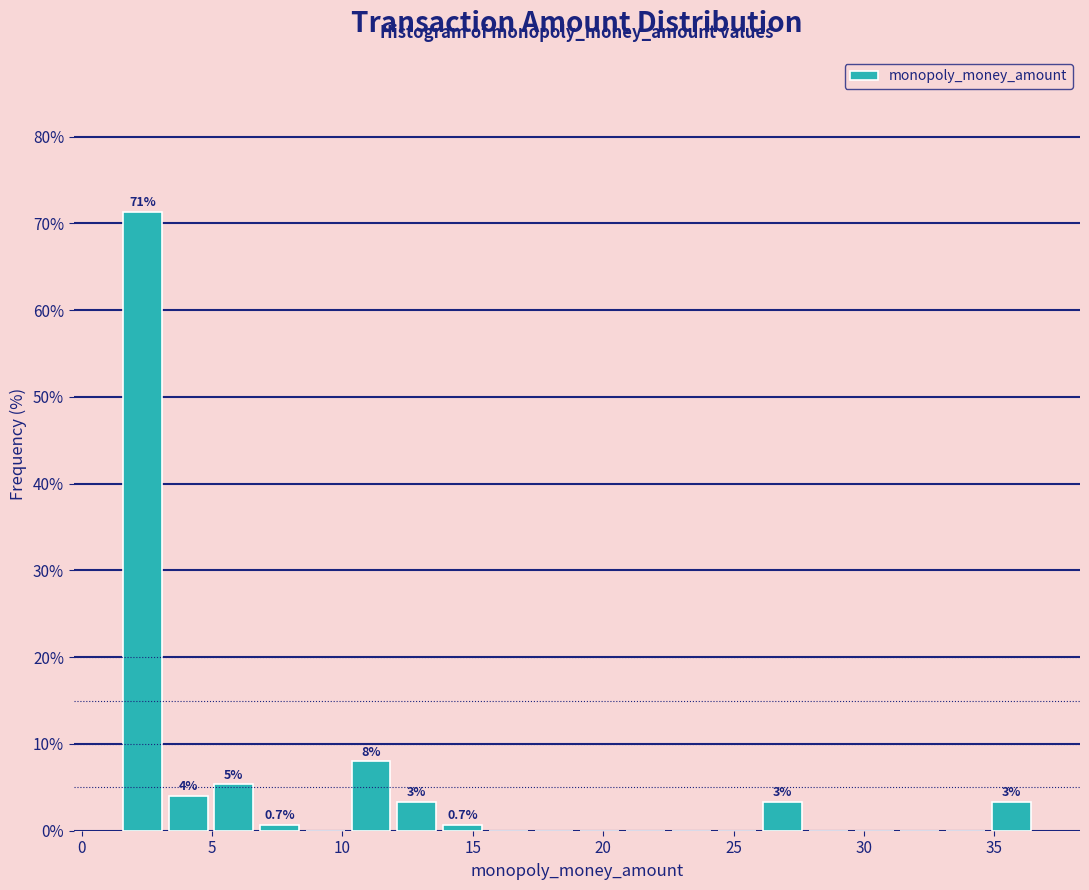

Read against the x-axis, roughly where is the centre of the tallest bar?

2.5